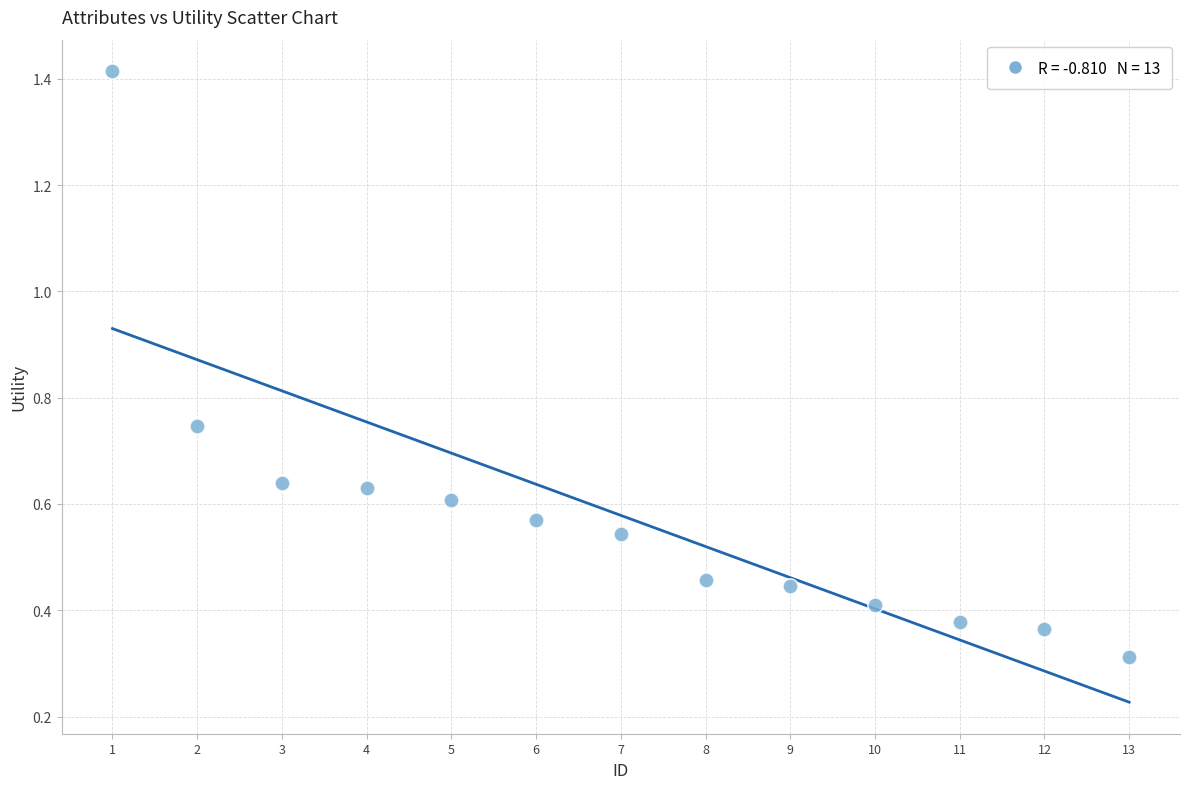

What is the range of Y values (max minus min)?

1.1